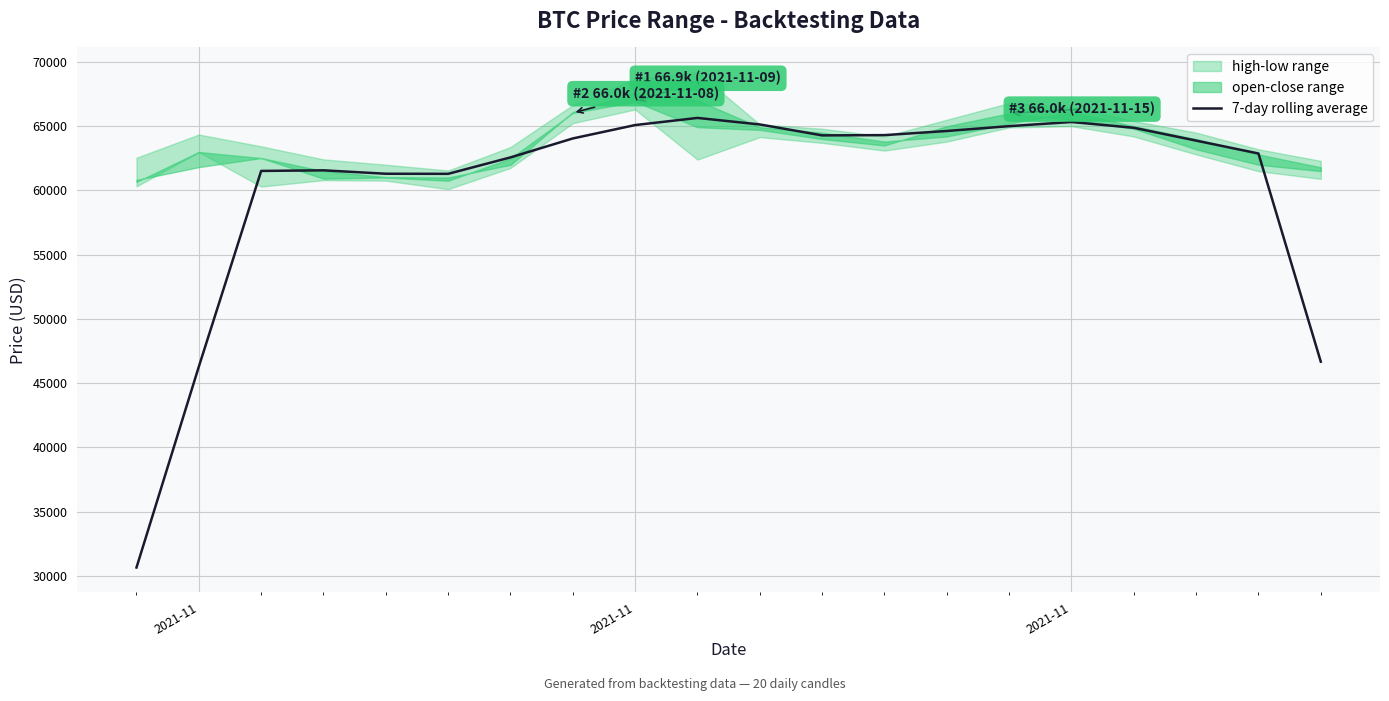

Does the chart display data point markers on the line(s)?

No